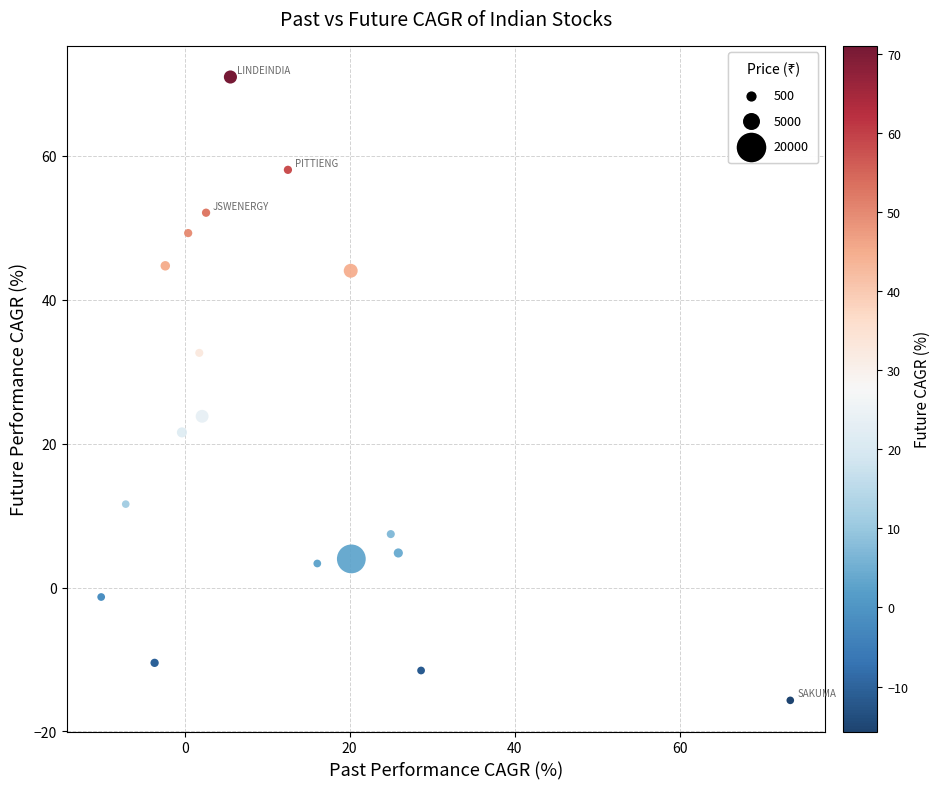

What Y value in the scatter plot is closest to 27?

23.8